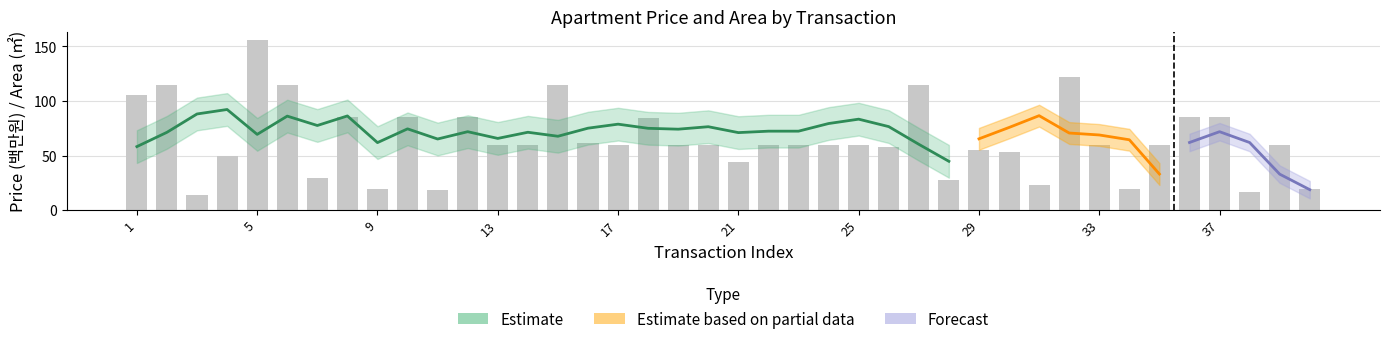

Approximately how many times larger is the value at 1 compared to 9?

5.4